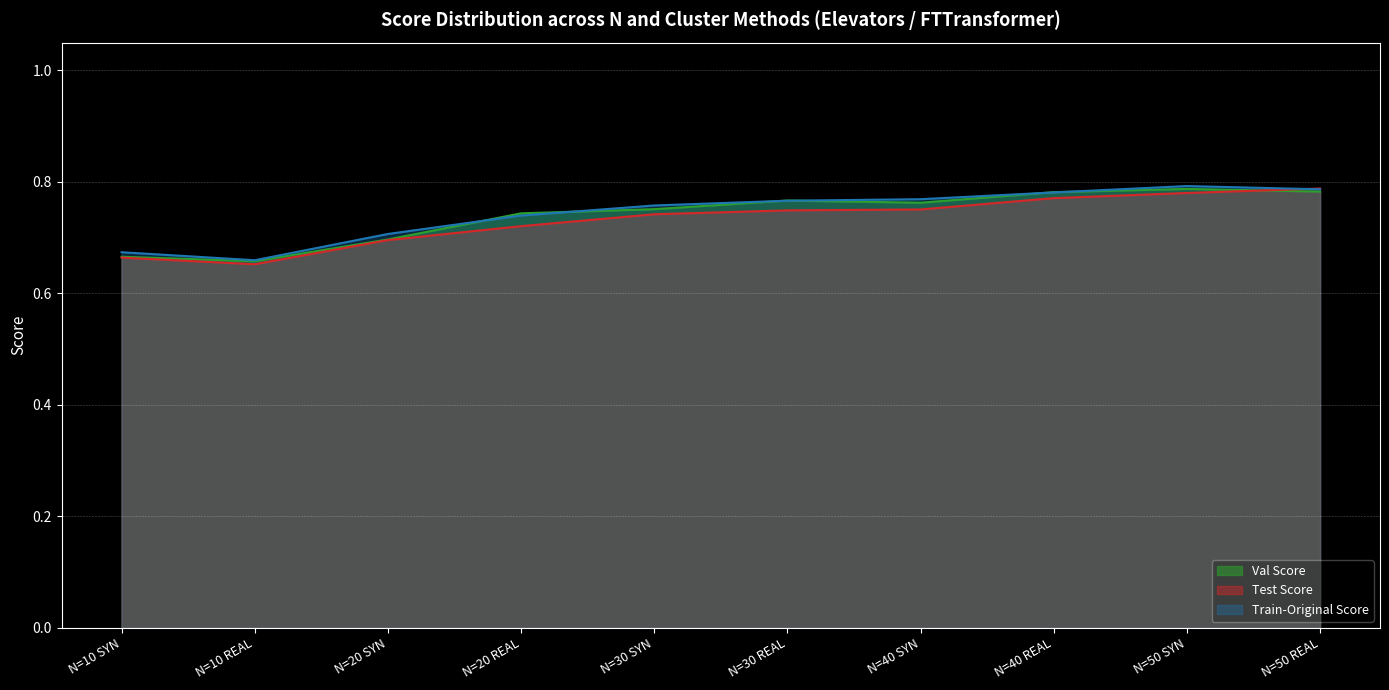

At which category does the chart reach its minimum across all series?

N=10 REAL